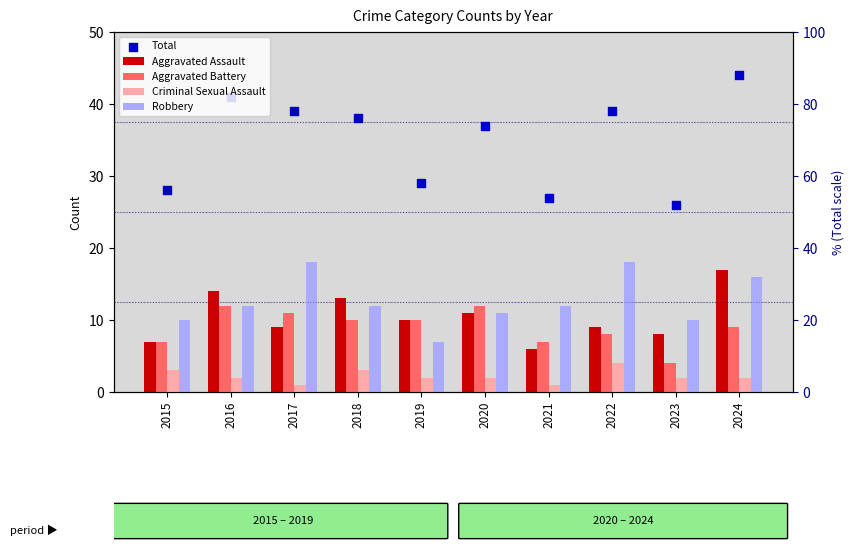

Which series has the widest spread of Y values?

Total